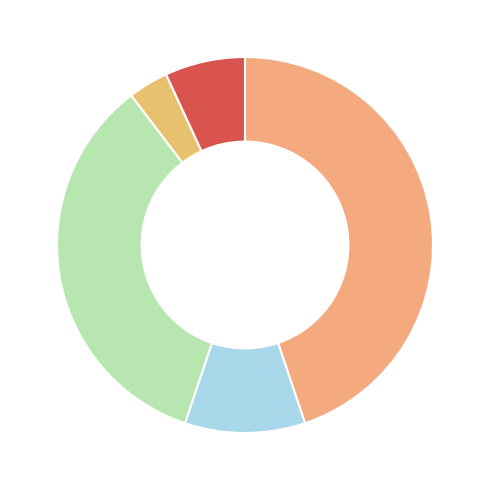

How many segments does this pie chart have?

5